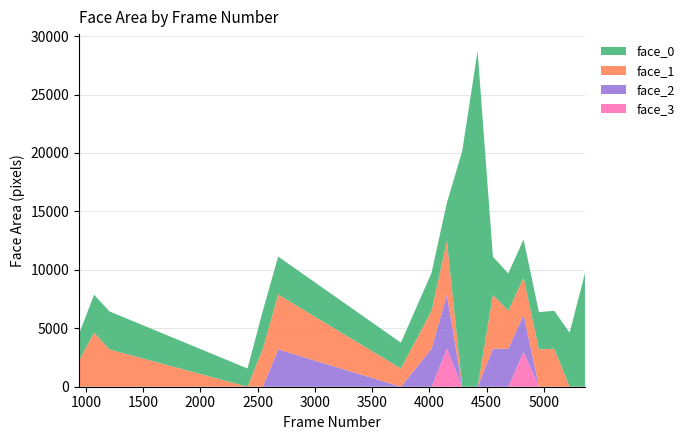

What are all the series names shown in the legend?

face_0, face_1, face_2, face_3